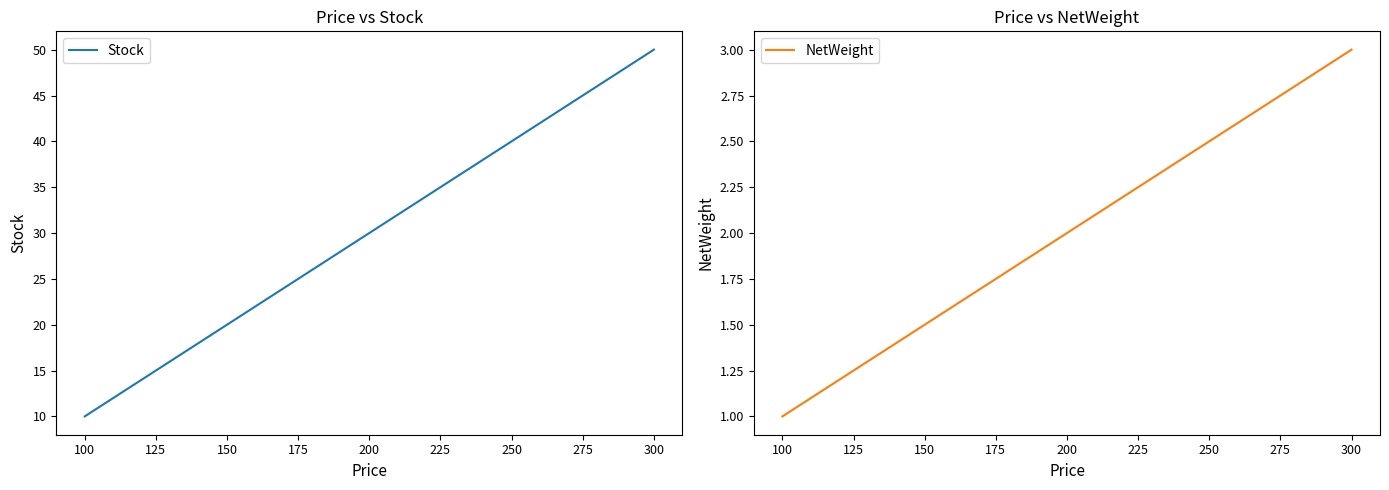

What is the value of the Stock point at the 4th from the left?

40.0